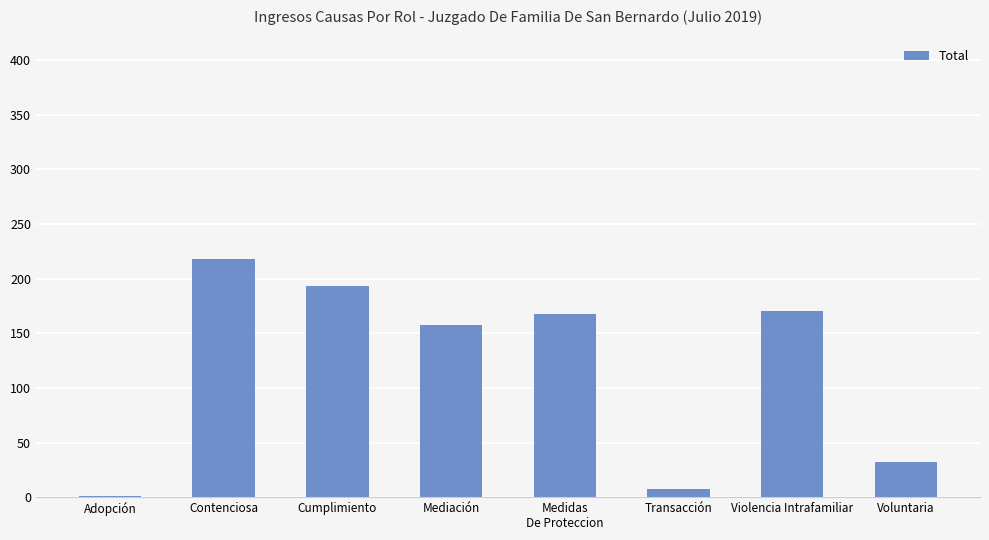

The value at Contenciosa is 218. True or false?

True